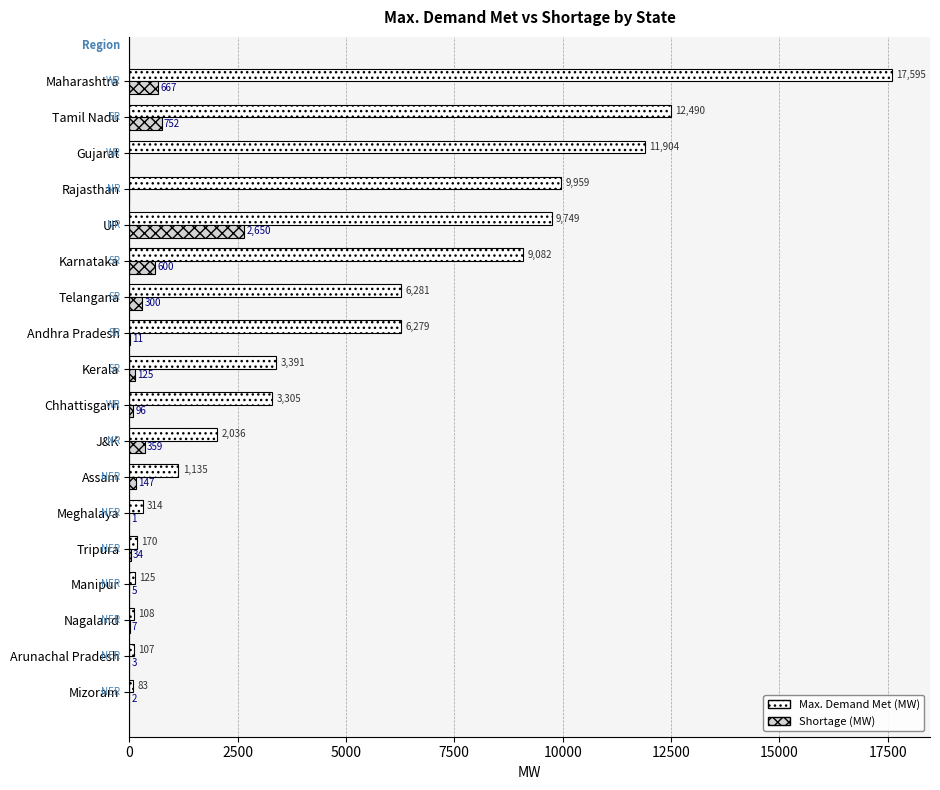

Which label corresponds to the largest value in the chart?

Maharashtra